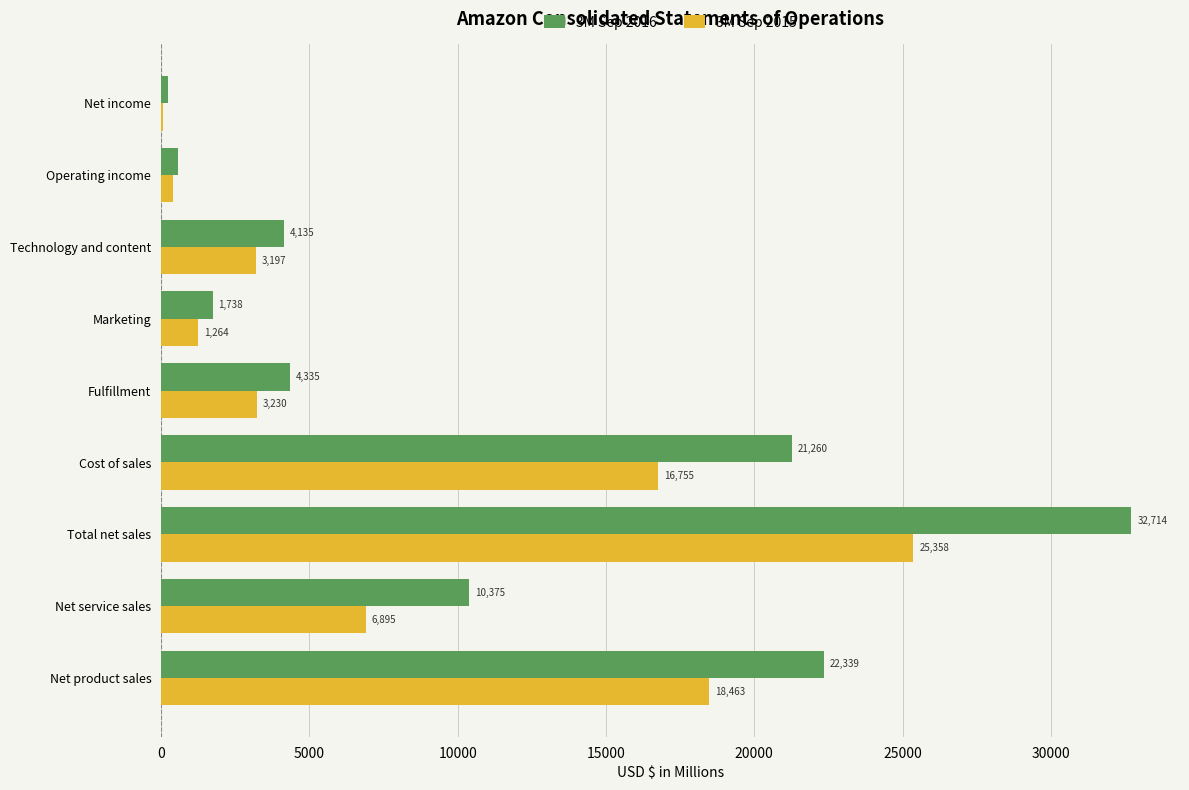

What are all the series names shown in the legend?

3M Sep 2016, 3M Sep 2015